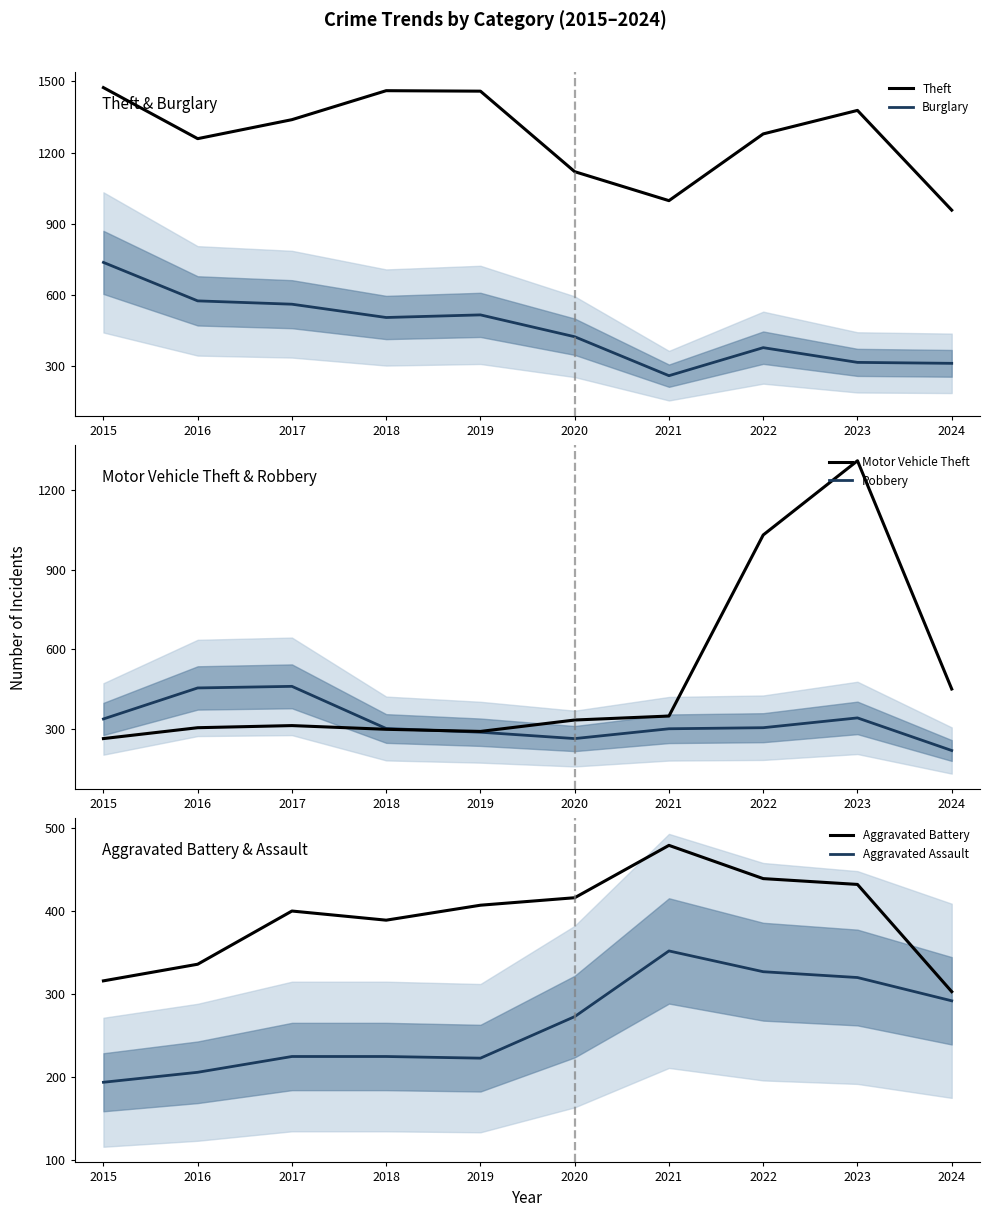

True or false: Aggravated Battery and Theft cross at least once.

False